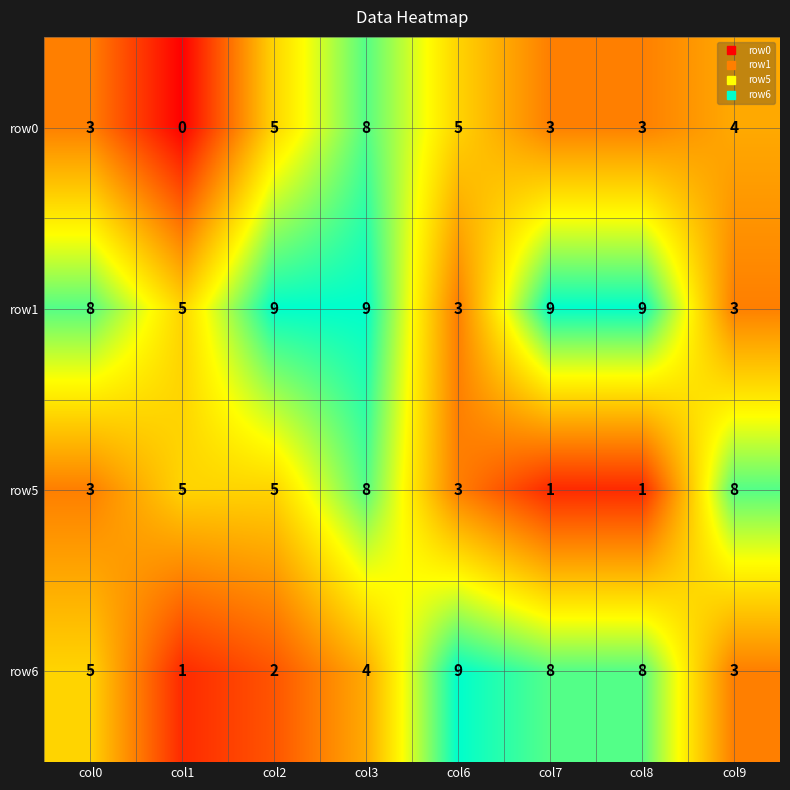

Count the row1 values in the range 5 to 9.

6